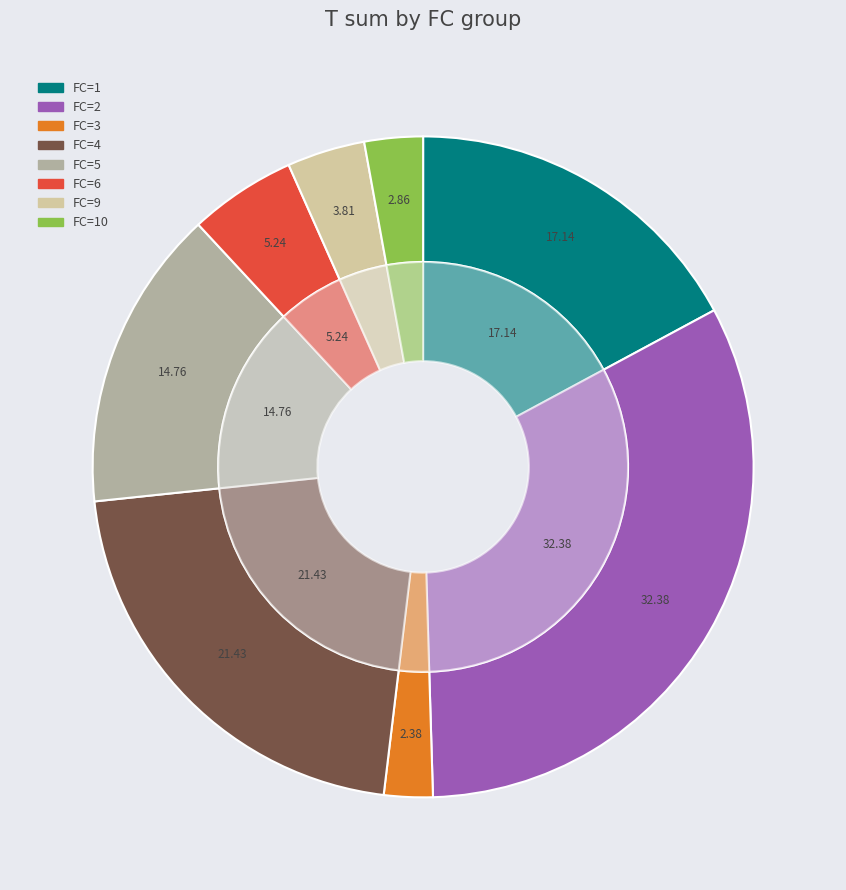

Approximately how many times larger is the value at 10 compared to 4?

0.2